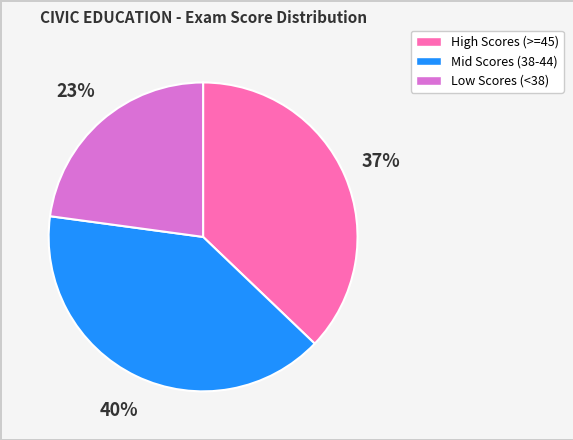

Does any single category account for the majority?

No